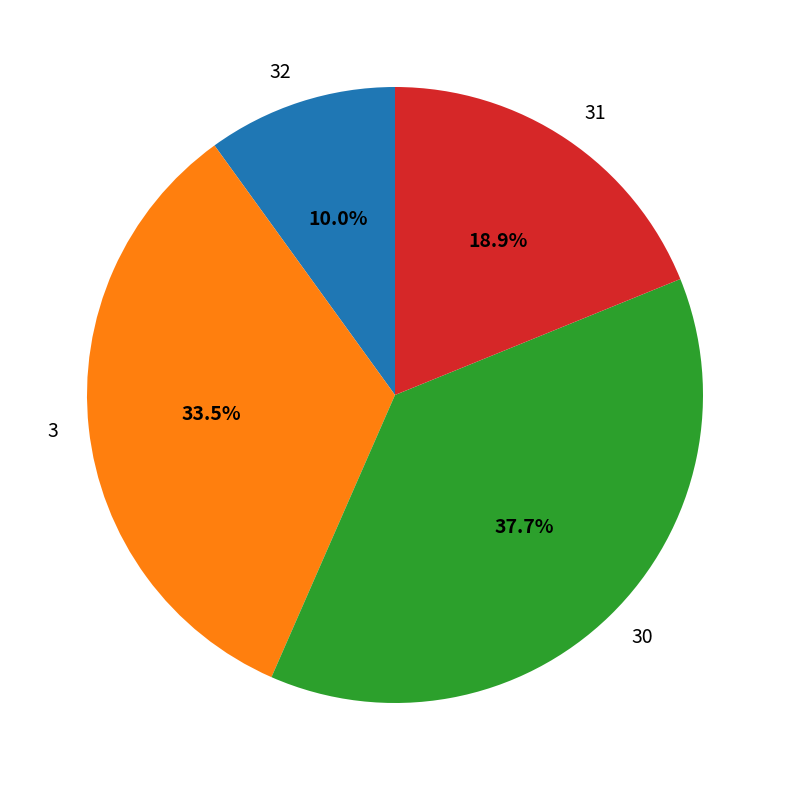

What is the smallest slice in the pie chart?

32